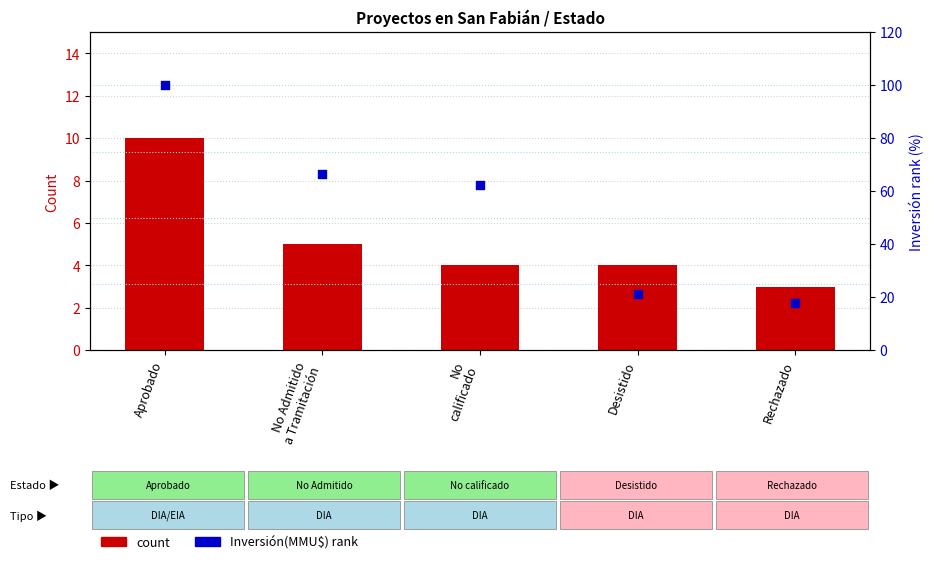

Which series has the largest total across all categories?

Inversión(MMU$) rank